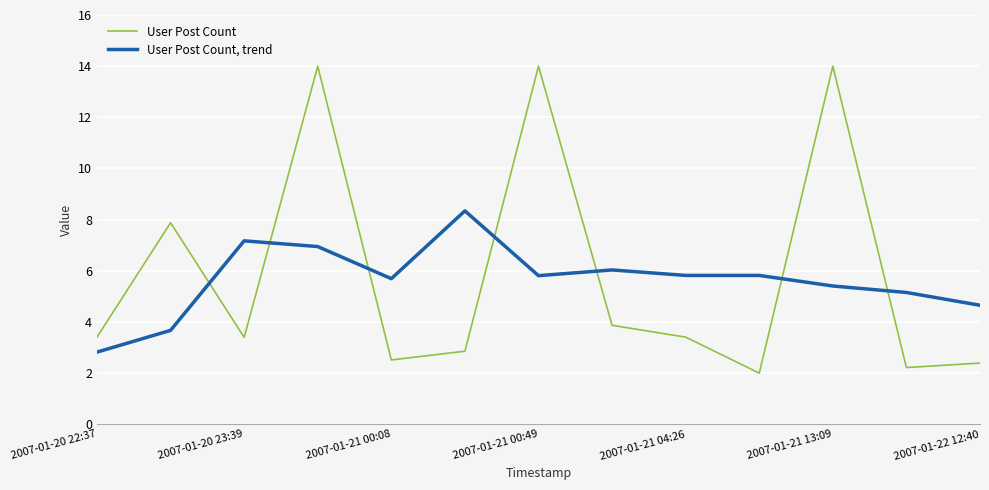

How many values in the User Post Count series exceed 3?

8